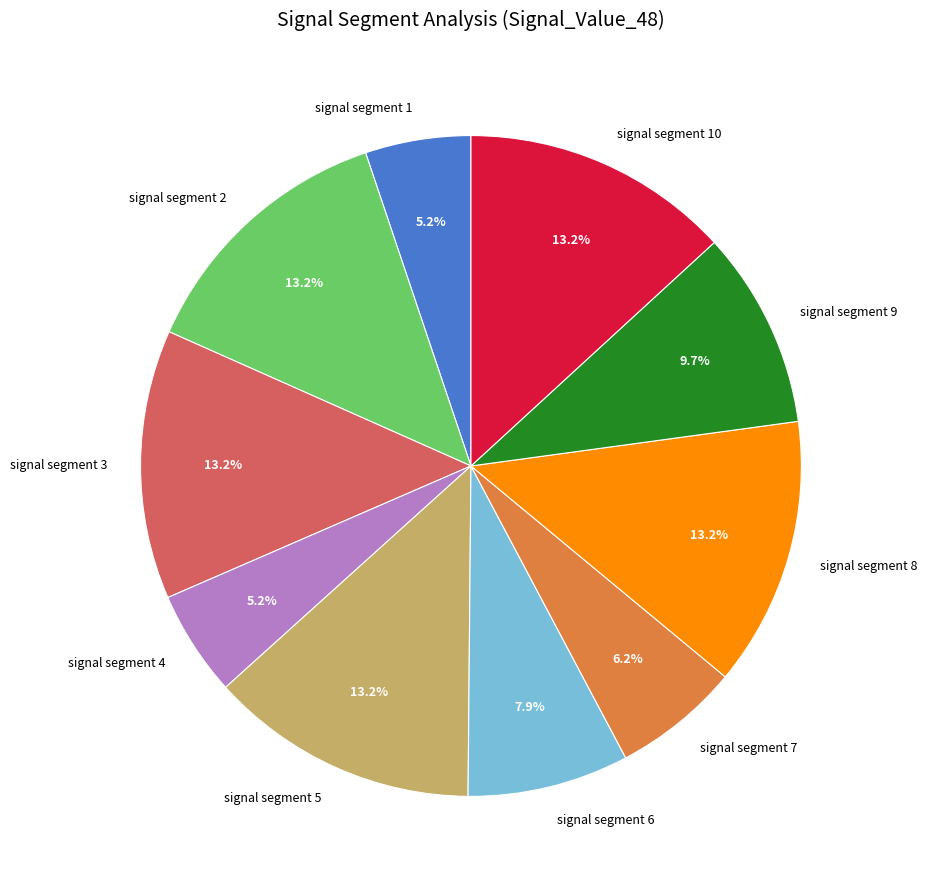

What is the ratio of the value at signal segment 5 to the value at signal segment 8?

1.0